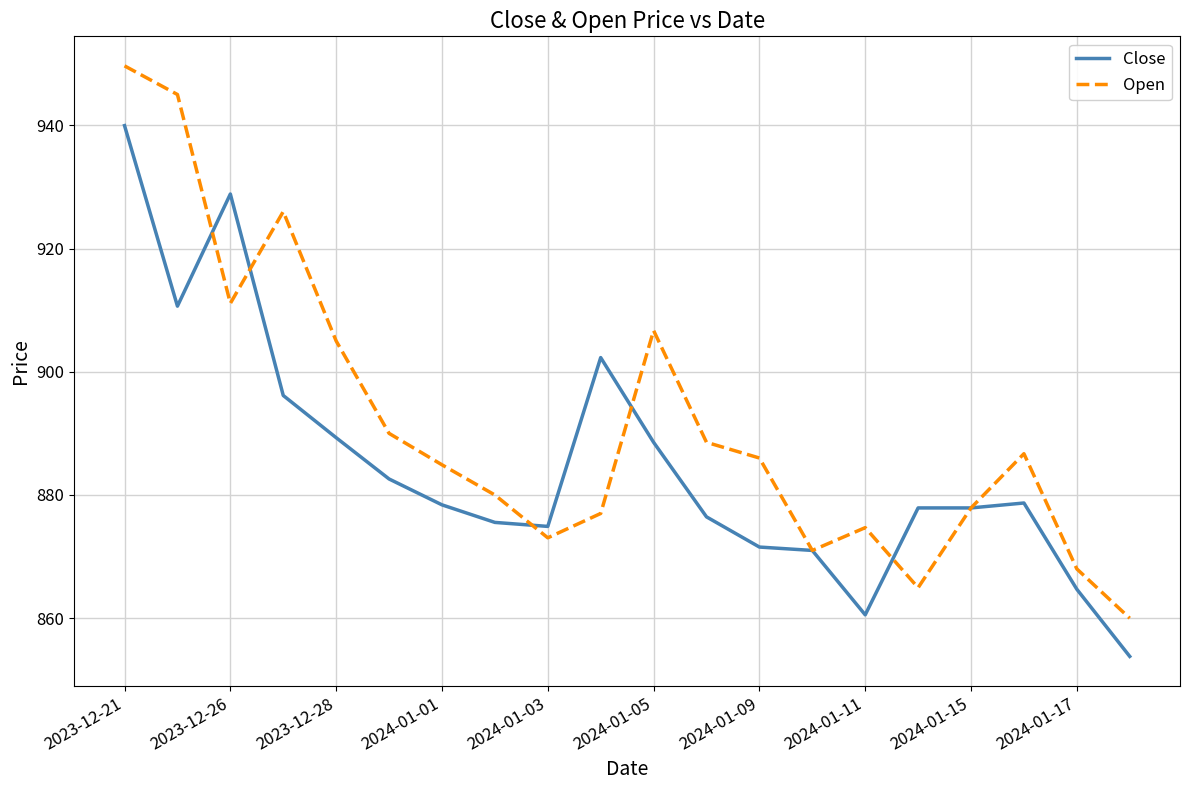

Which series has the largest total across all categories?

Open